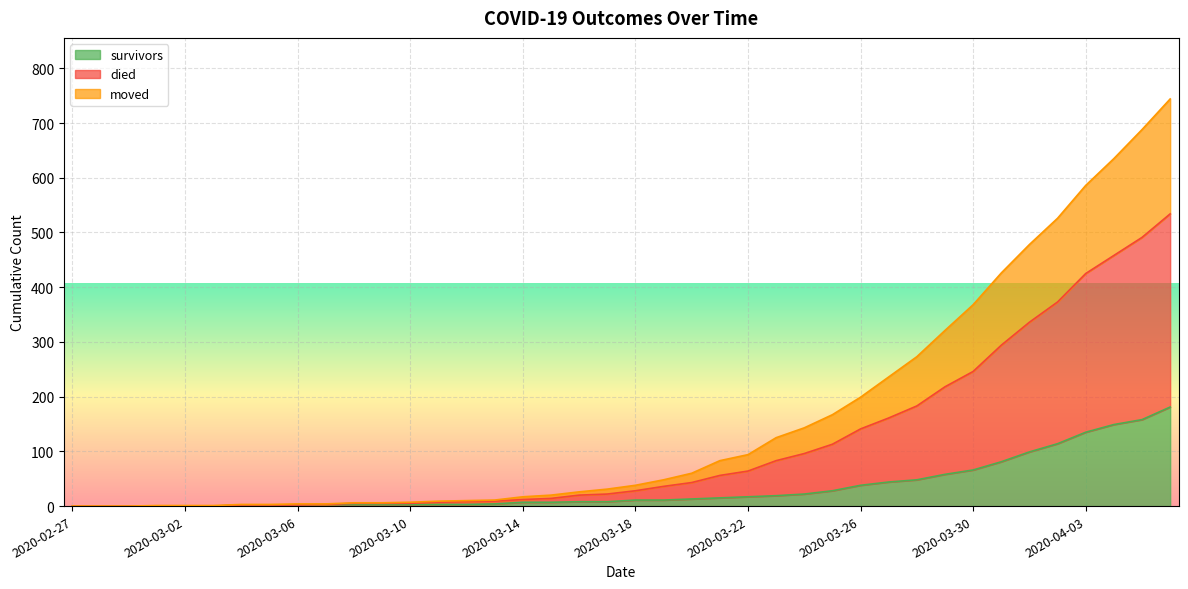

The moved series shows 3 at 2020-03-07. True or false?

True